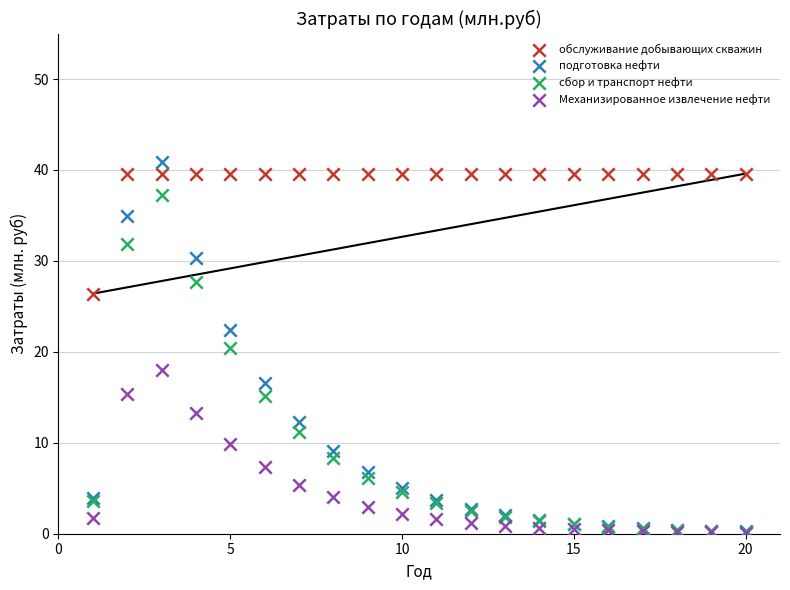

In the обслуживание добывающих скважин series, what Y value is closest to 33?

26.4